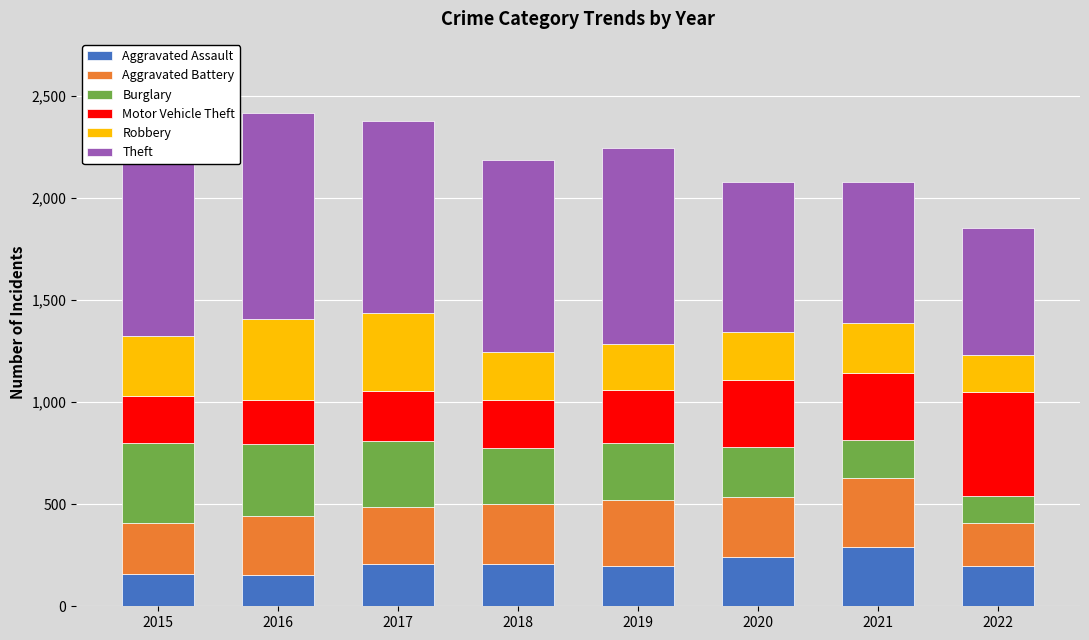

Is the value of Robbery at 2016 greater than the value of Theft at 2017?

No